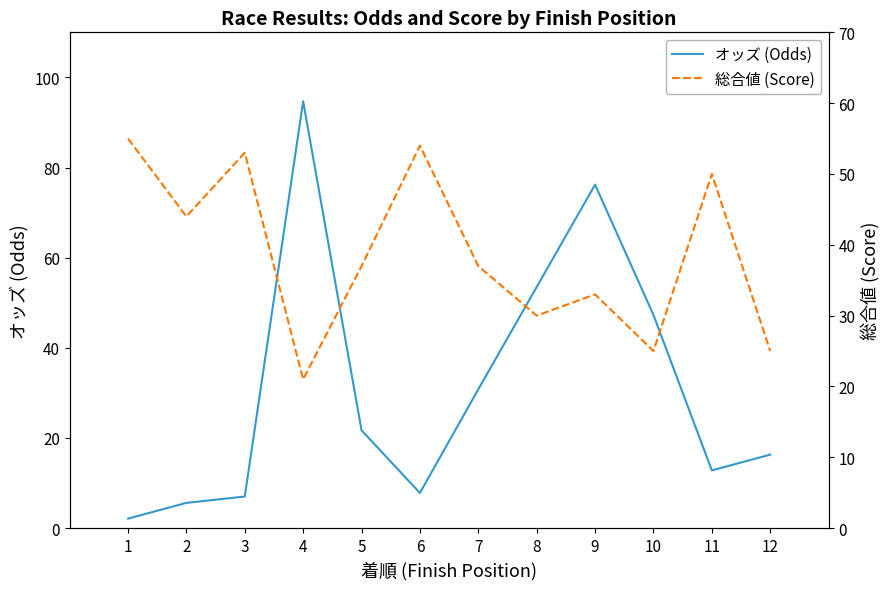

What is the difference between the highest and lowest values at 12?

8.7